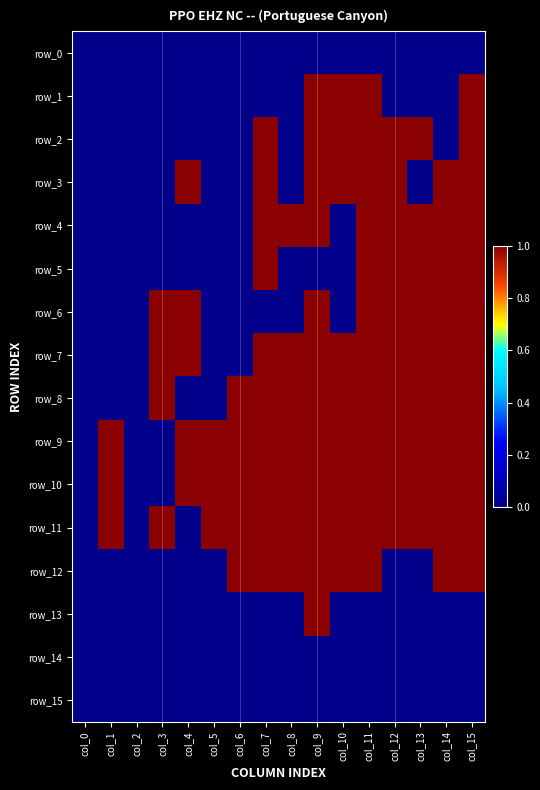

Which label corresponds to the largest value in the chart?

col_9